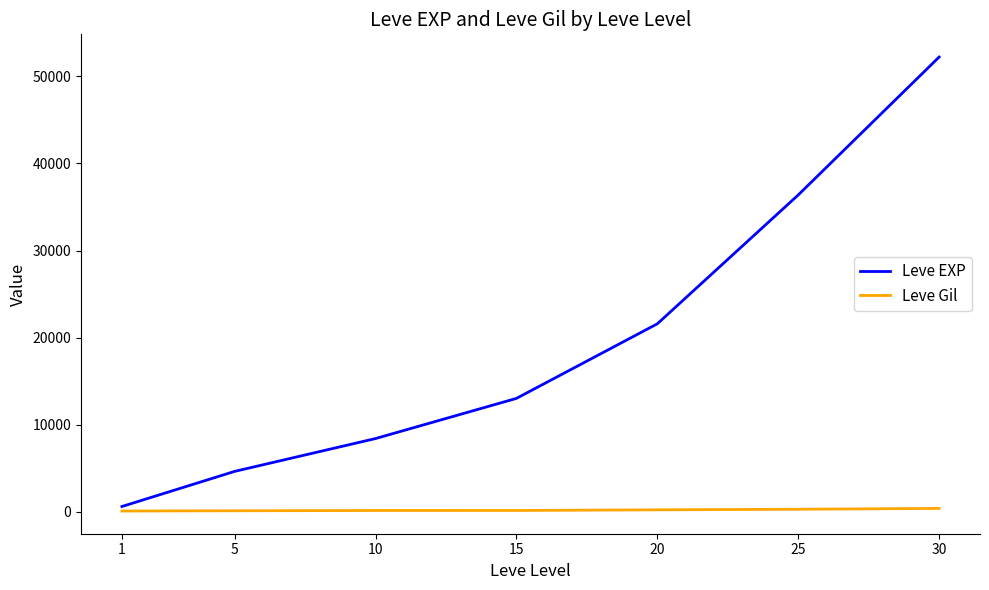

What is the difference between the maximum and minimum values in the Leve Gil series?

298